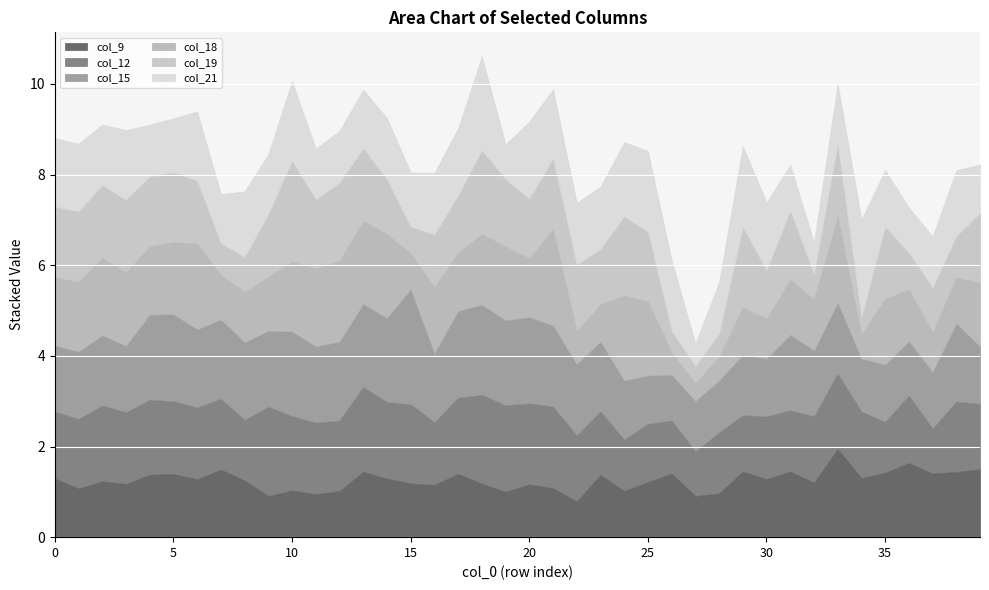

Is the value of col_21 at 29 greater than the value of col_9 at 23?

Yes